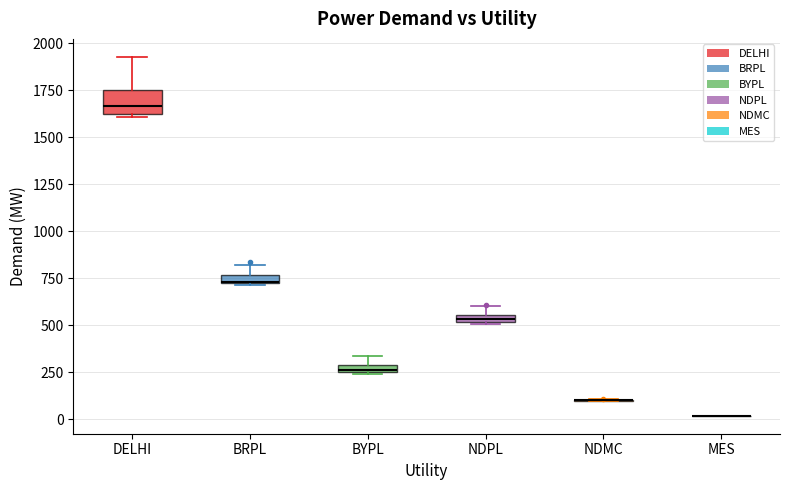

Which box is the tallest, from its lower edge to its upper edge?

DELHI